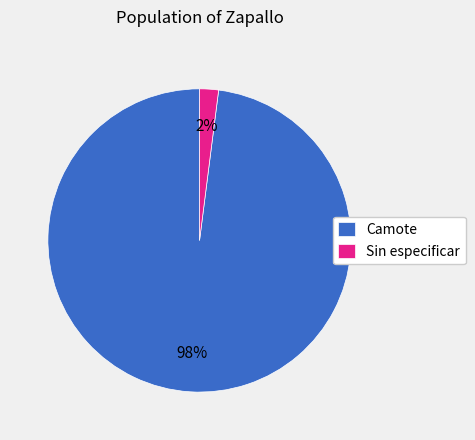

Rank the categories by value from highest to lowest.

Camote, Sin especificar